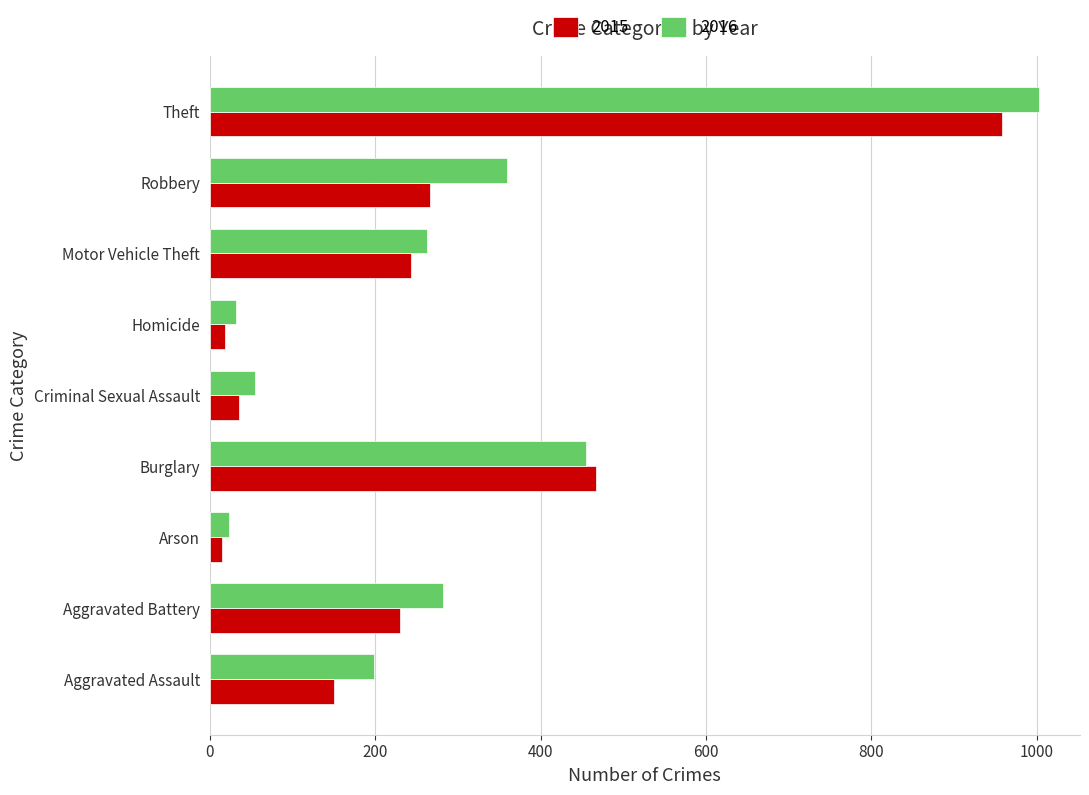

What is the difference between the maximum and minimum values in the 2015 series?

943